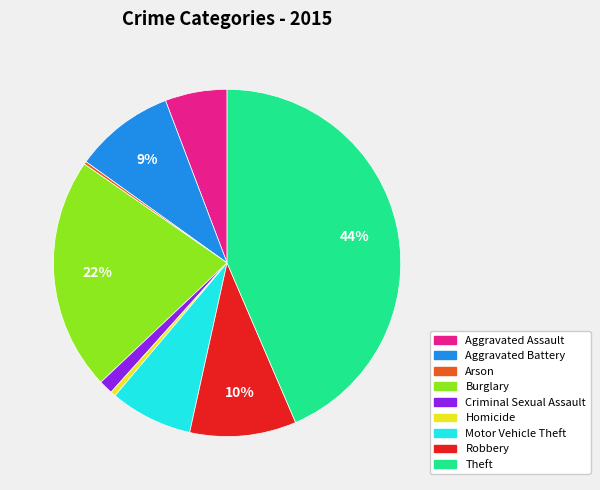

Is there any slice that represents more than half of the pie?

No